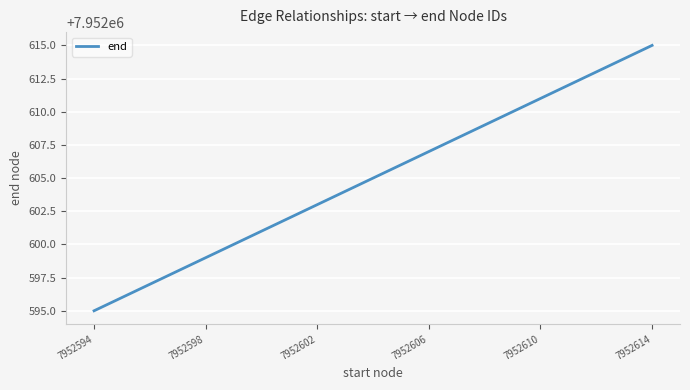

What is the greatest value displayed?

7952615.0